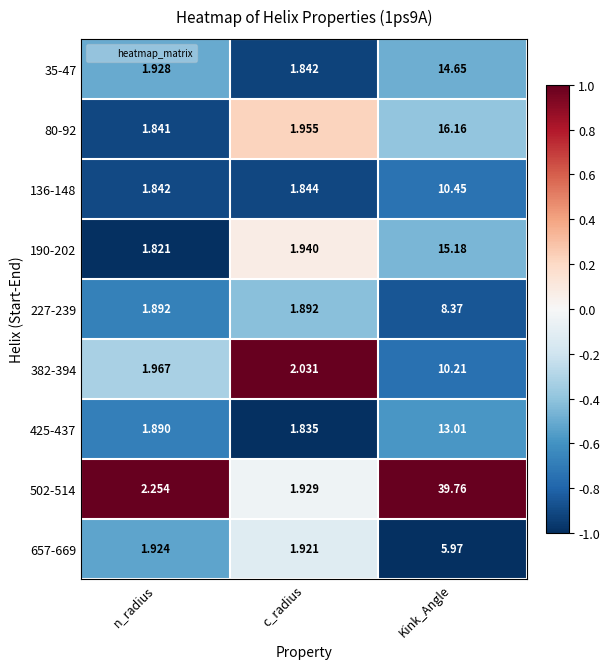

At which label does 502-514 first exceed 2?

n_radius